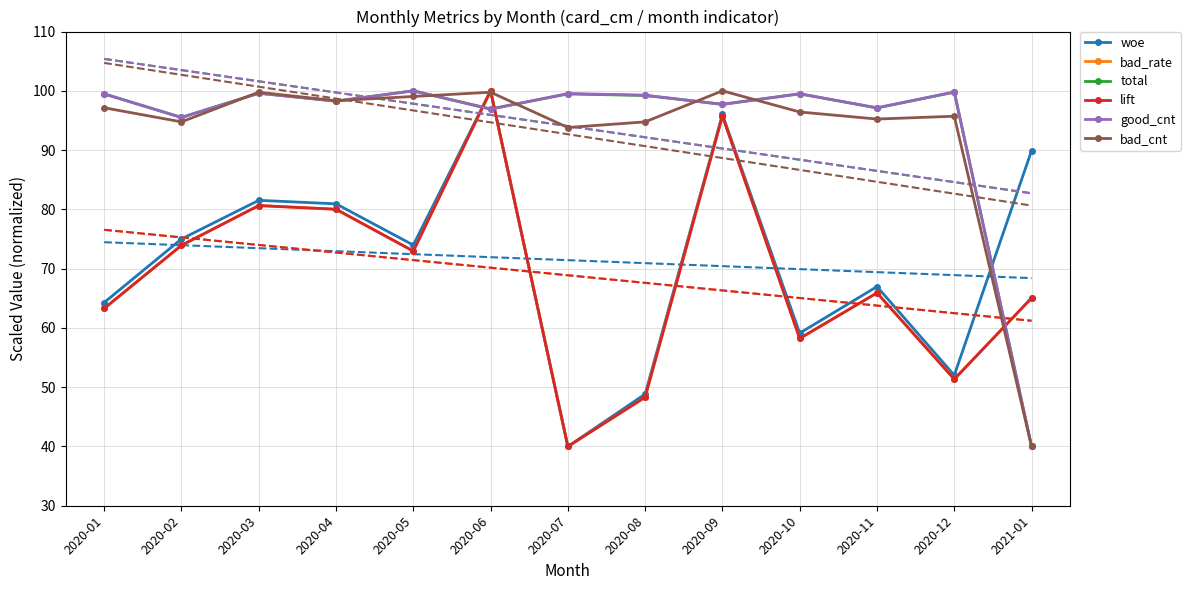

What is the minimum value shown in the chart?

40.0